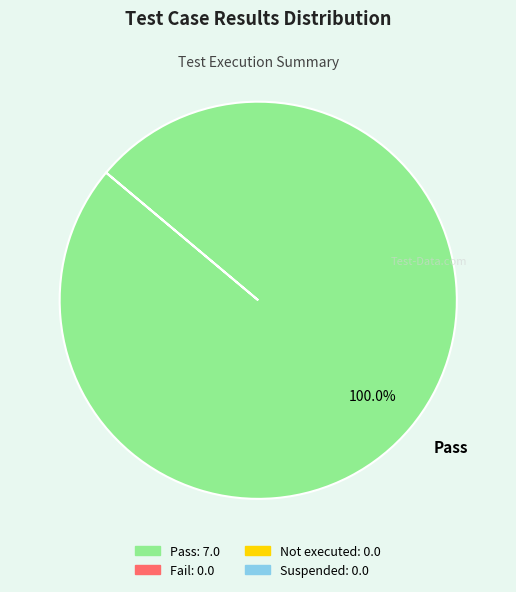

Is there any slice that represents more than half of the pie?

Yes